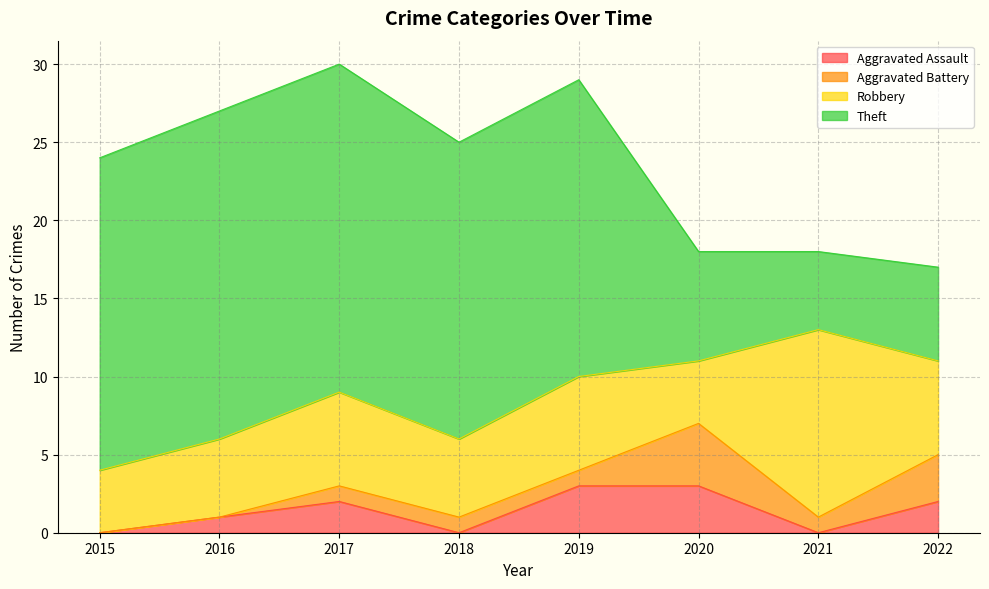

The Theft series shows 20 at 2015. True or false?

True